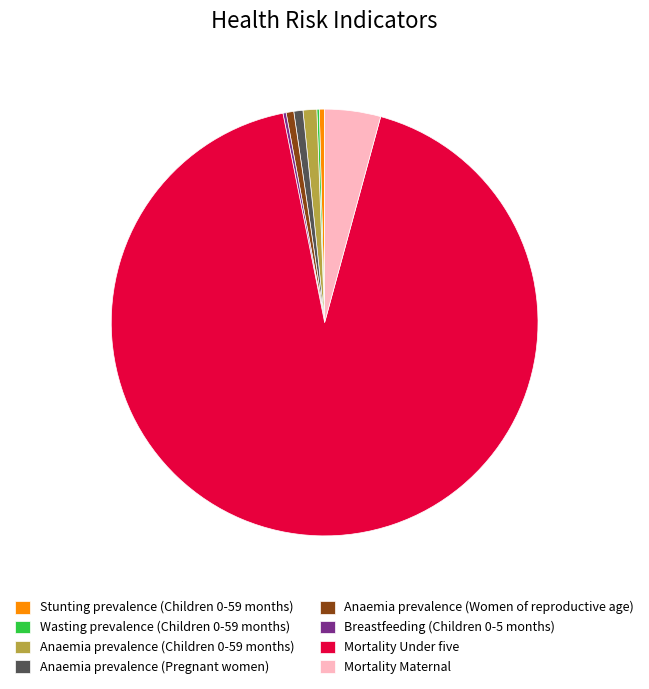

Which slice represents more than half of the pie?

Mortality Under five